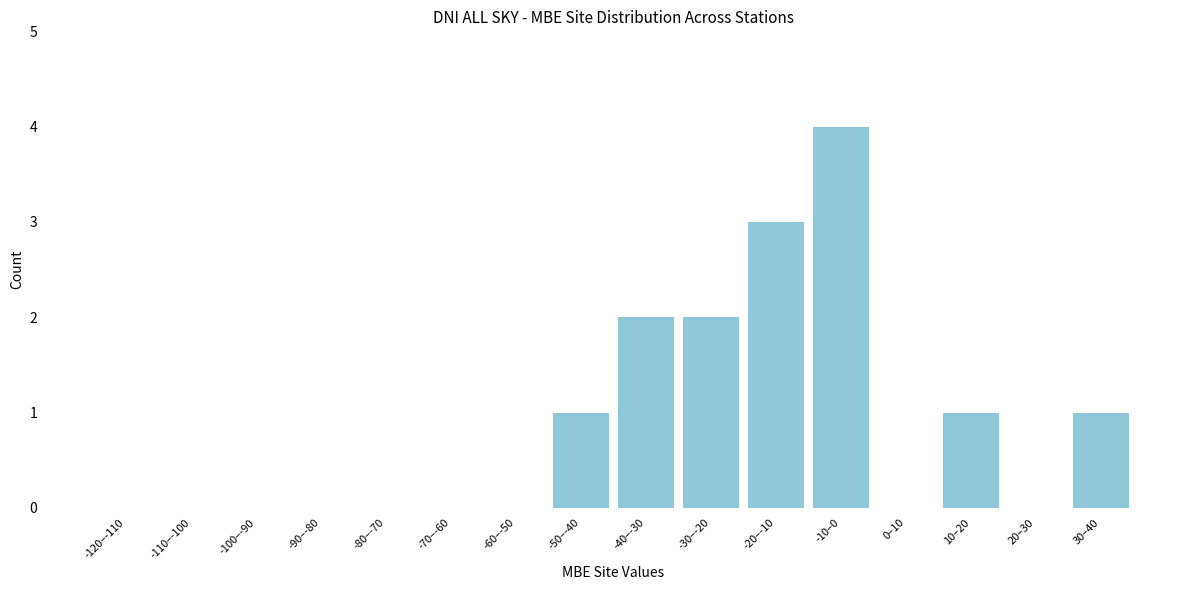

Reading left to right, list all the values displayed in this chart.

-120–-110=0	-110–-100=0	-100–-90=0	-90–-80=0	-80–-70=0	-70–-60=0	-60–-50=0	-50–-40=1	-40–-30=2	-30–-20=2	-20–-10=3	-10–0=4	0–10=0	10–20=1	20–30=0	30–40=1